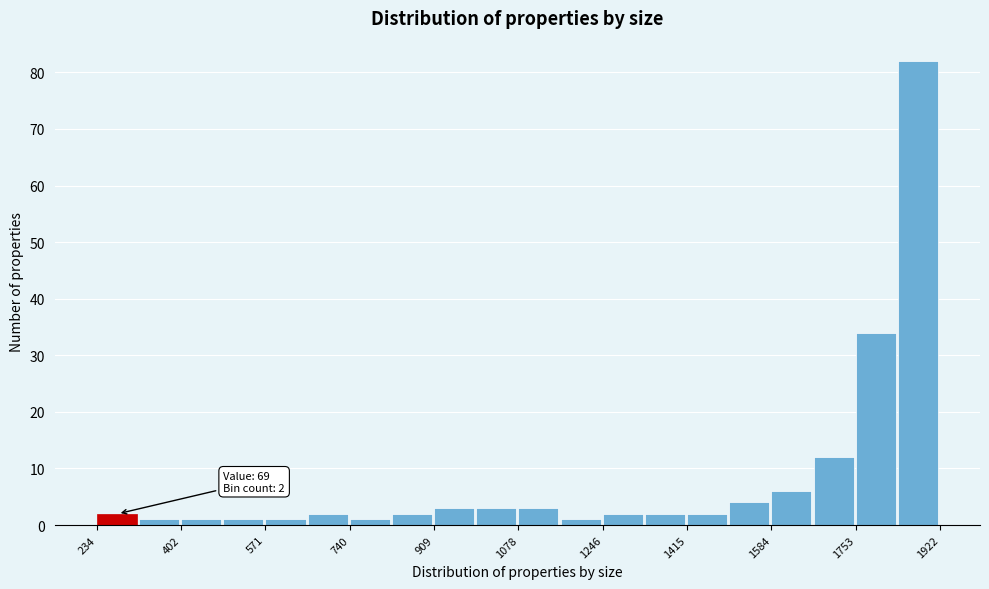

Over which range of the x-axis is the bar tallest?

1840 to 1920